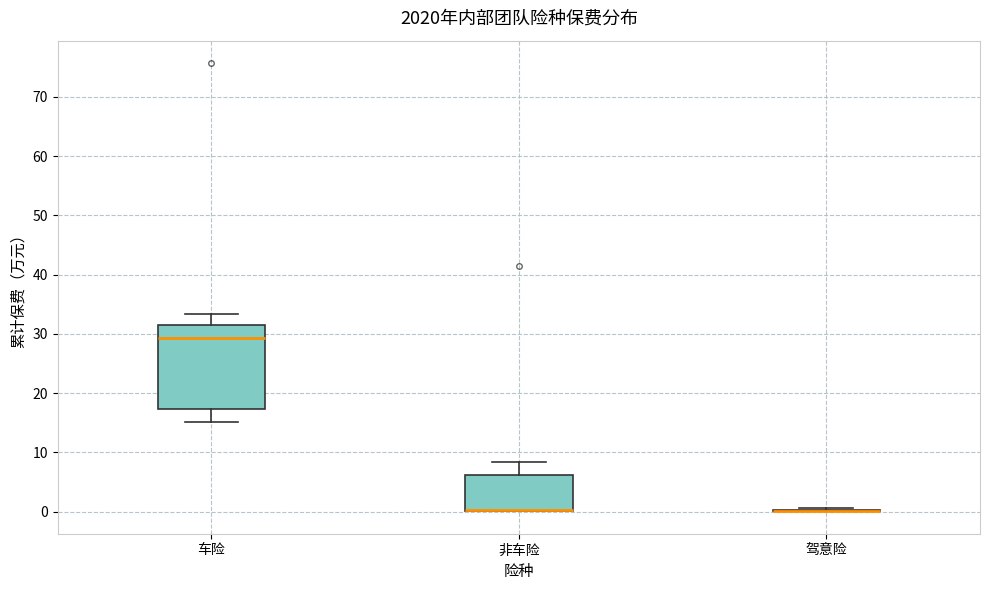

Reading left to right, transcribe this box plot: for each box, give where its median line is, the range the box spans, and where its two whiskers end, as read against the y-axis. The values are not printed on the chart, so give them approximately, as read against the axis.

车险: median 29, box 17 to 31, whiskers 15 to 33
非车险: median 0 (drawn on the box's lower edge), box 0 to 6, whiskers 0 to 8
驾意险: box collapsed to a line at 0, whiskers 0 to 1